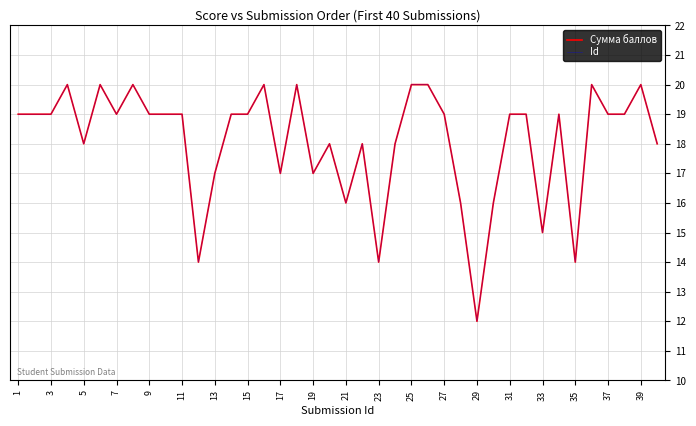

Does the chart display data point markers on the line(s)?

No